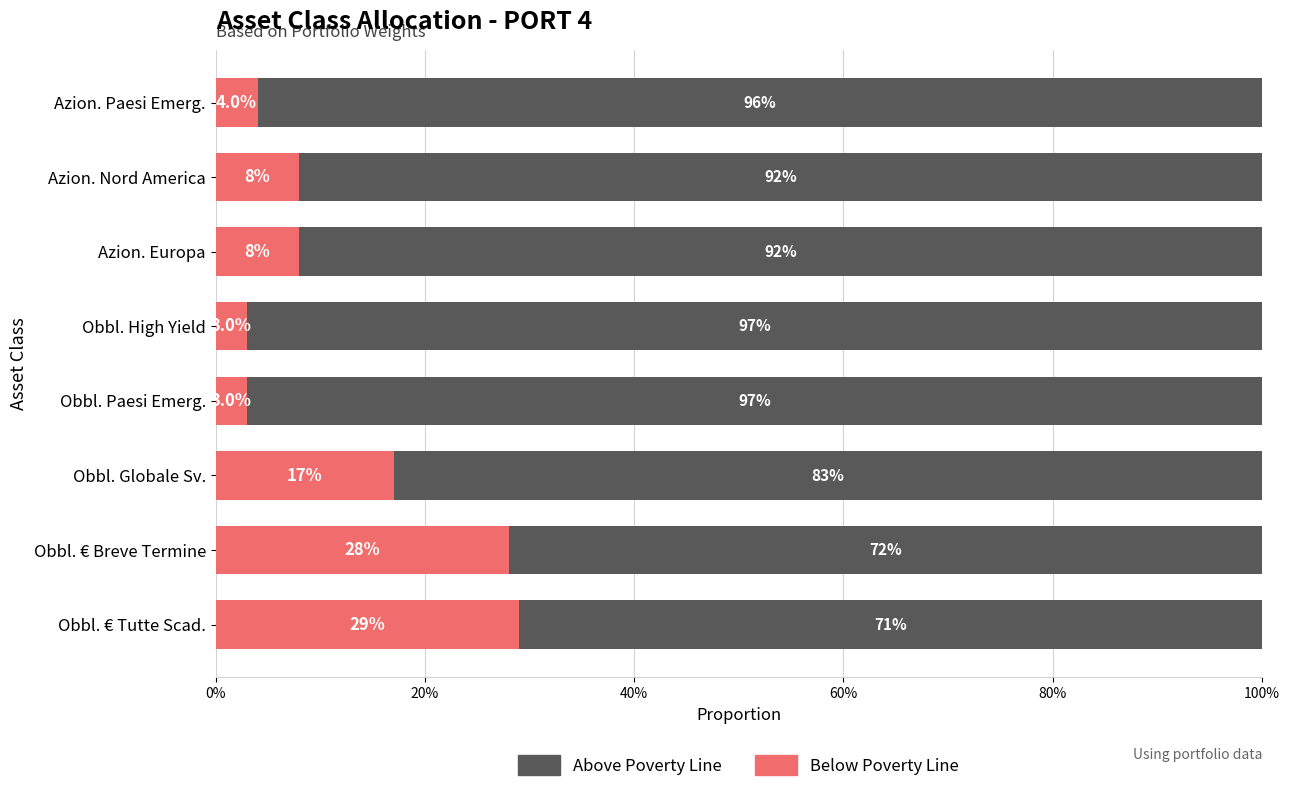

List the series in order of their peak value, lowest first.

Below Poverty Line, Above Poverty Line